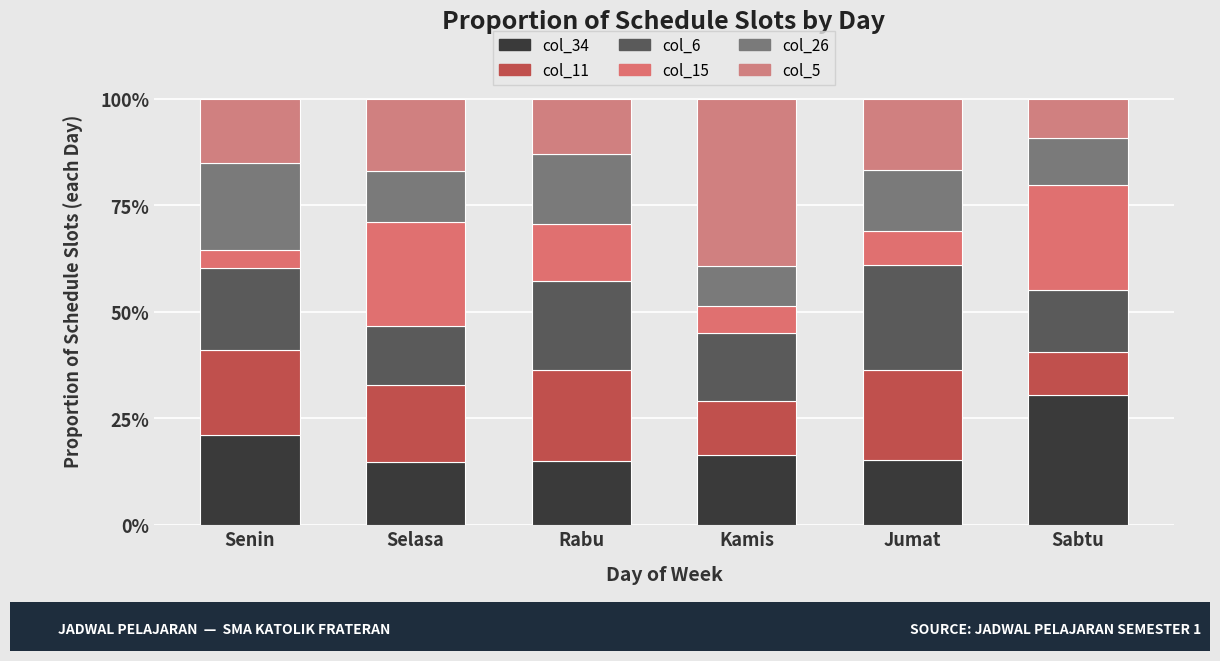

What is the difference between the col_11 values at Jumat and Sabtu?

10.9